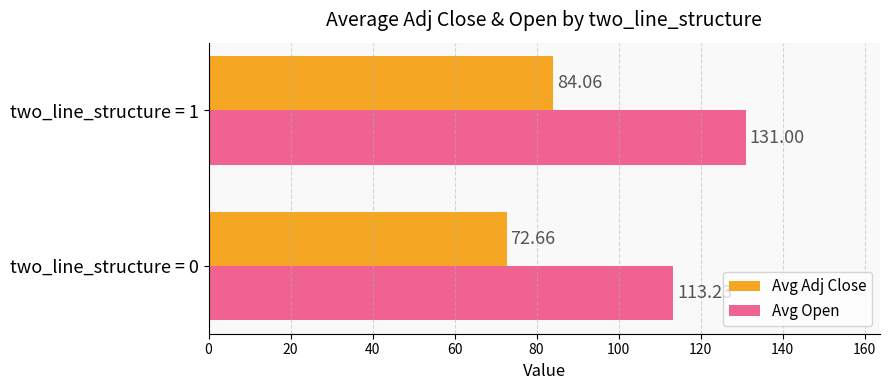

Rank the series at two_line_structure = 0 from lowest to highest value.

Avg Adj Close, Avg Open